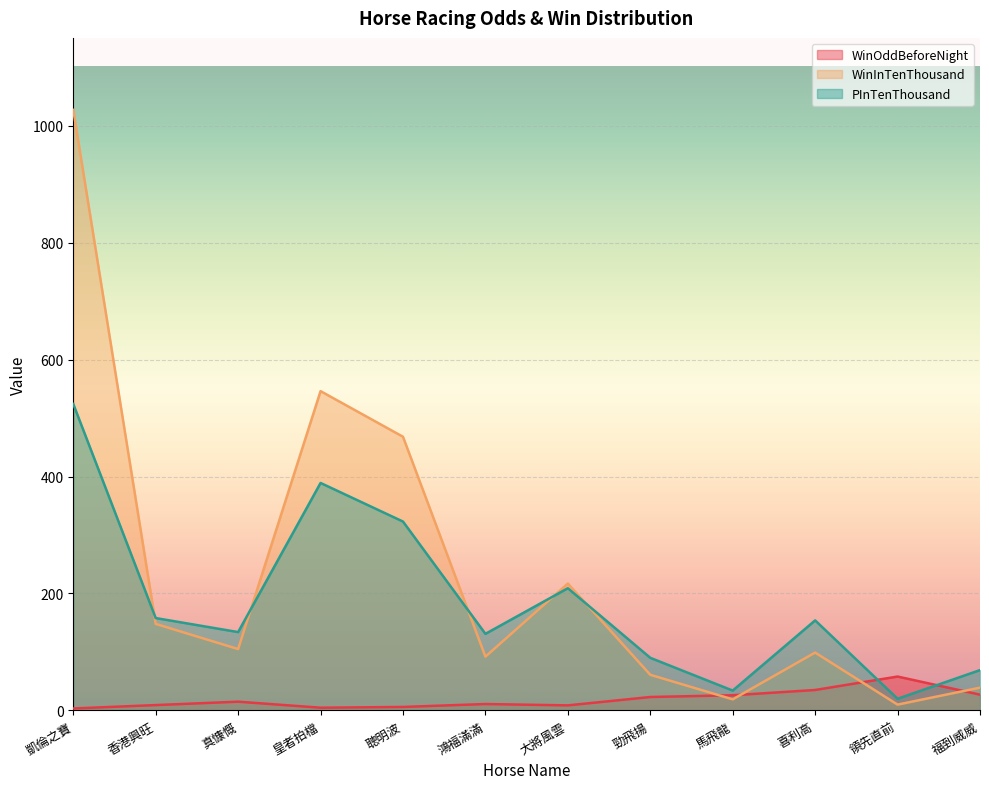

How many values in the WinInTenThousand series exceed 105?

5